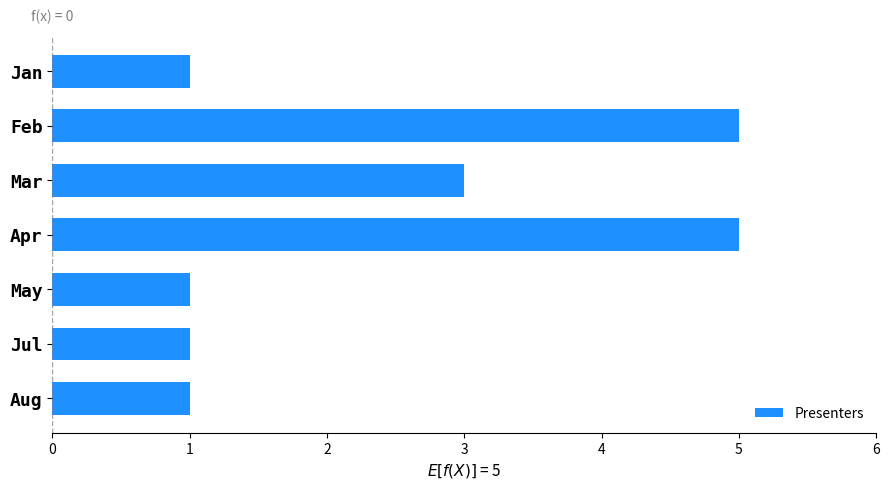

Approximately how many times larger is the value at Apr compared to May?

5.0